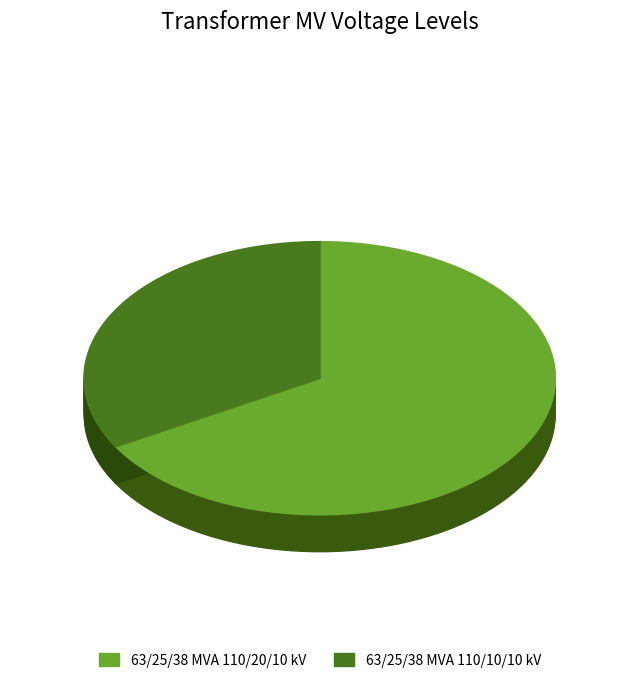

To the nearest percent, what is the difference between the largest and smallest slice percentages?

33%